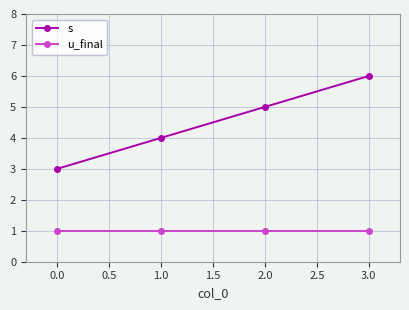

What is the average value of the u_final series?

1